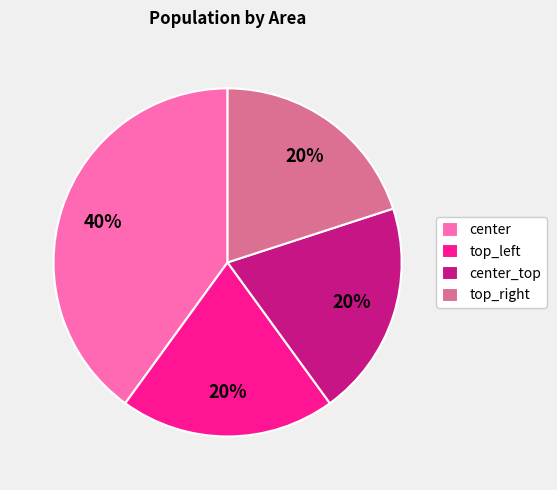

Is it true that center_top is 20% of the pie?

True